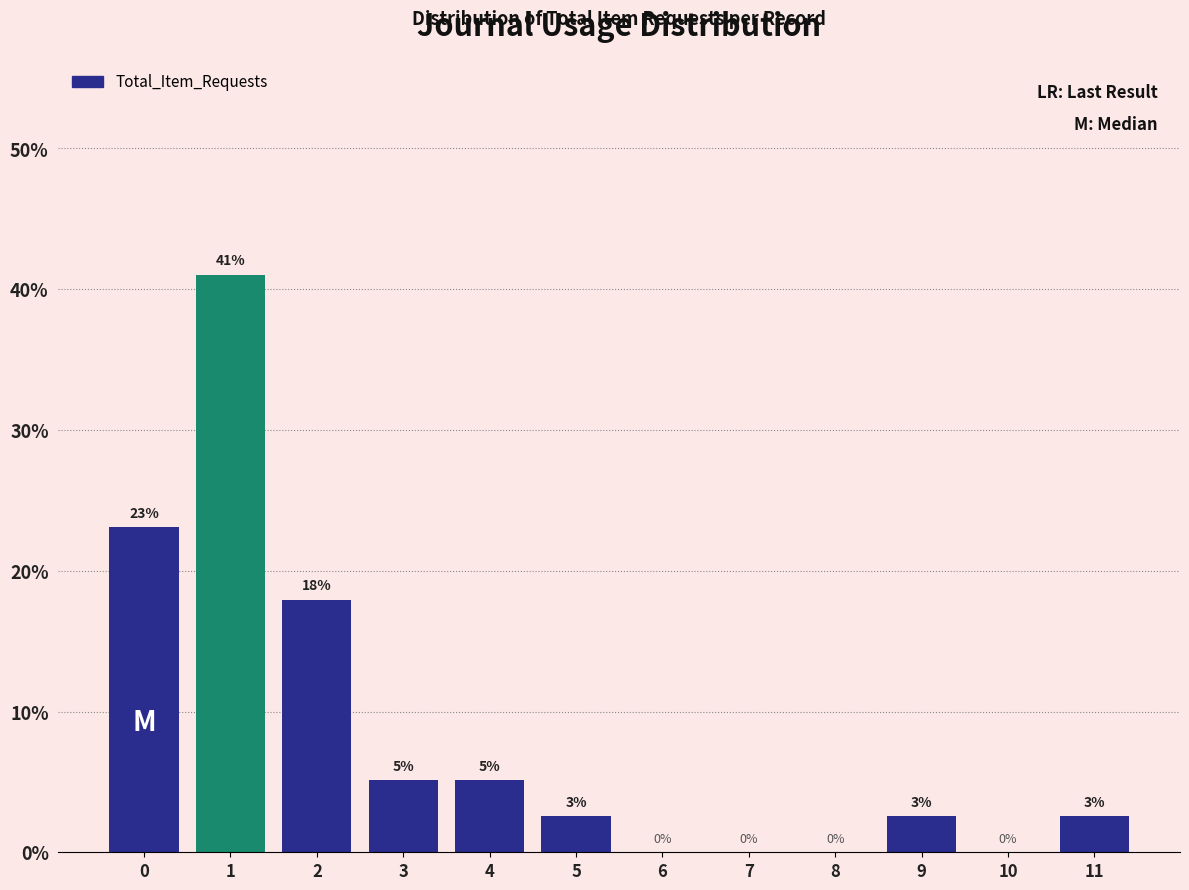

What is the maximum value shown in the chart?

41.0